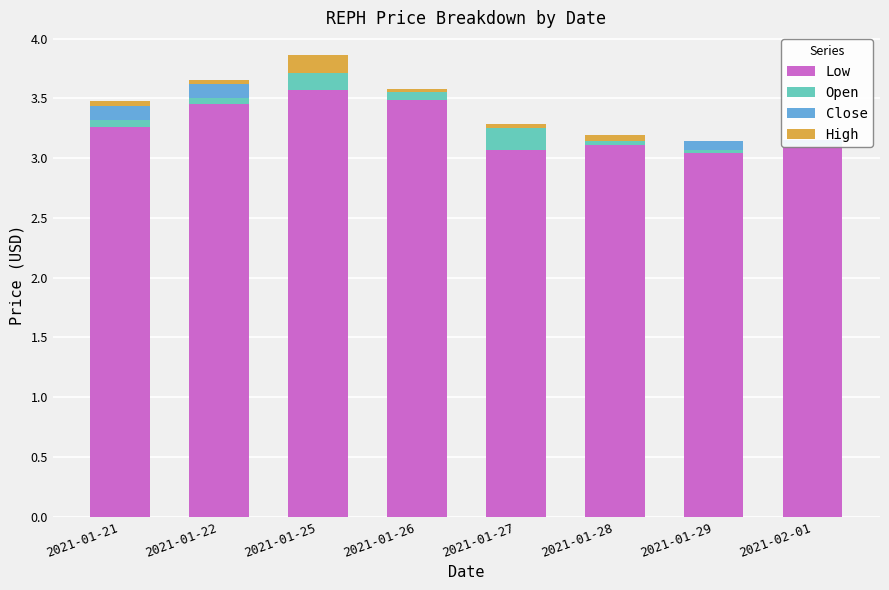

Does the chart contain any negative values?

No